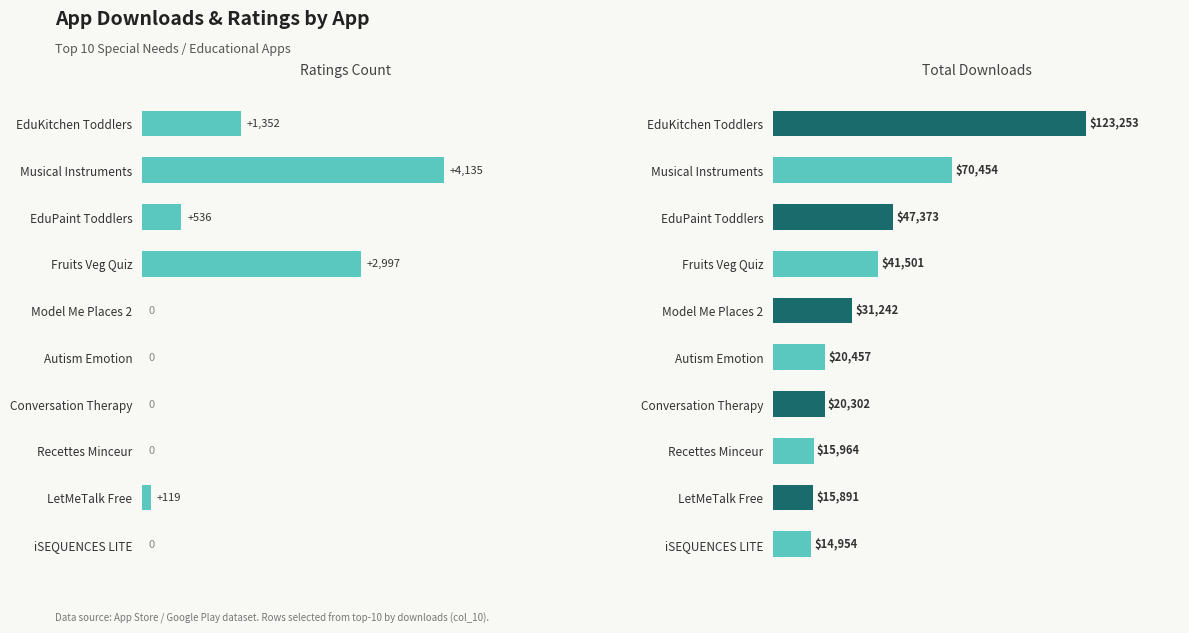

Which series changed the most between 0 and 7?

Downloads